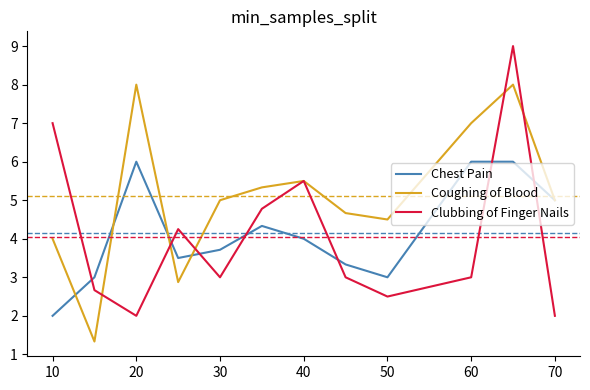

True or false: Chest Pain and Clubbing of Finger Nails cross at least once.

True